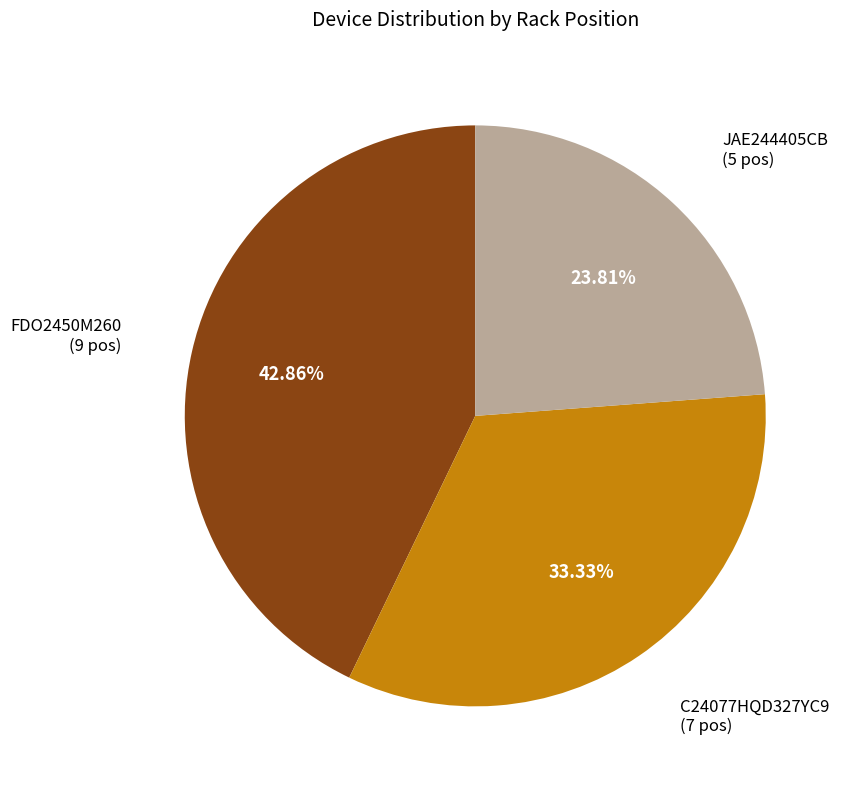

How many segments does this pie chart have?

3